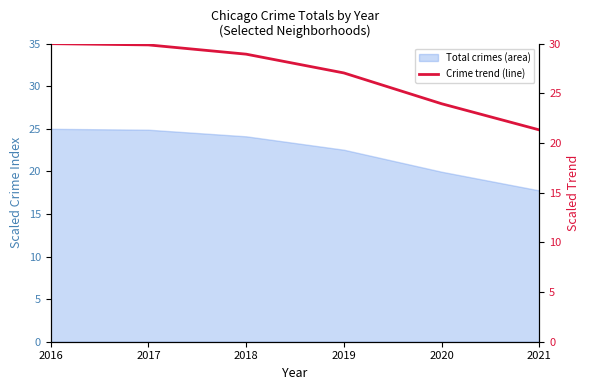

What is the value of the 1st point from the left?

30.0